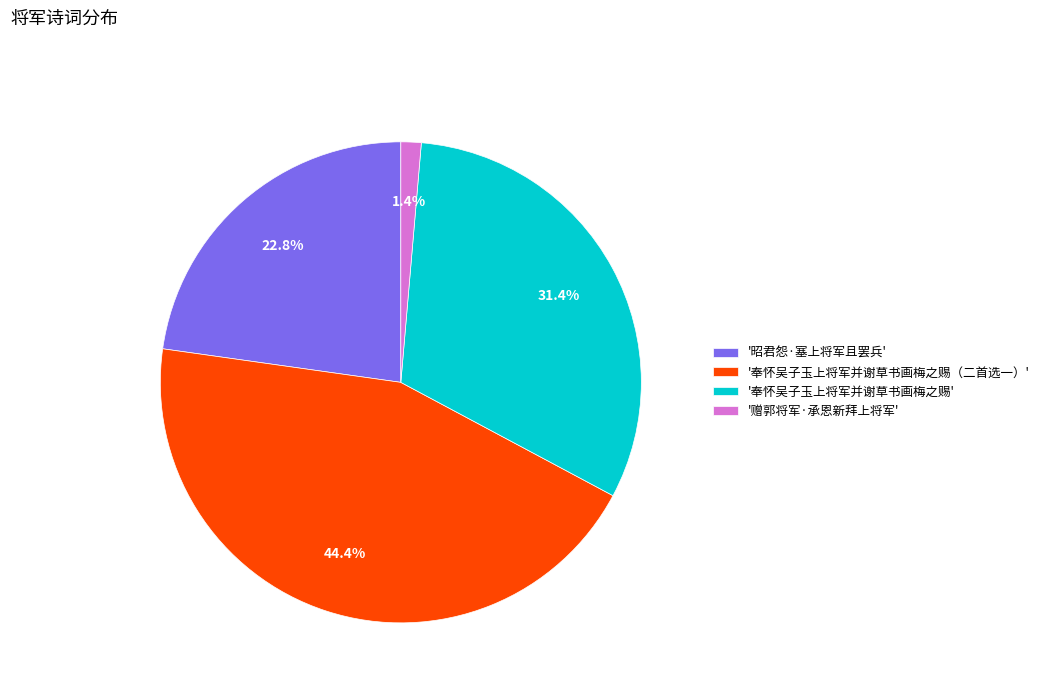

Is there a majority slice in this chart?

No